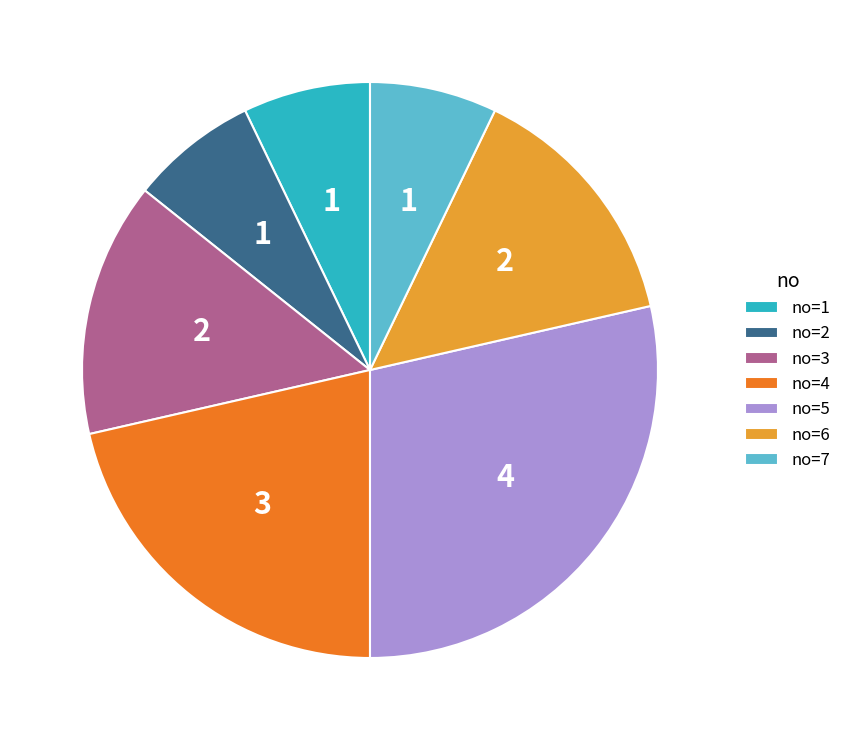

Is there a majority slice in this chart?

No